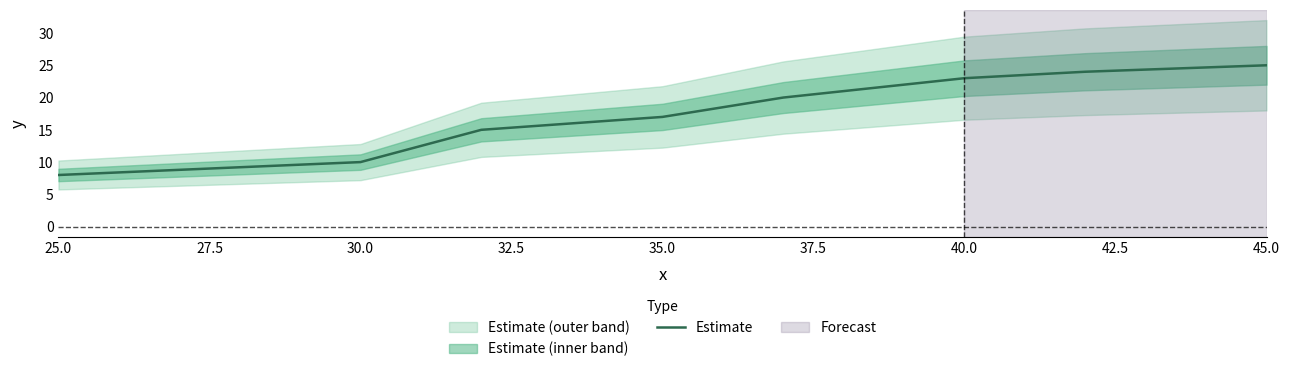

True or false: there are more than 0 points higher than both neighbors.

False